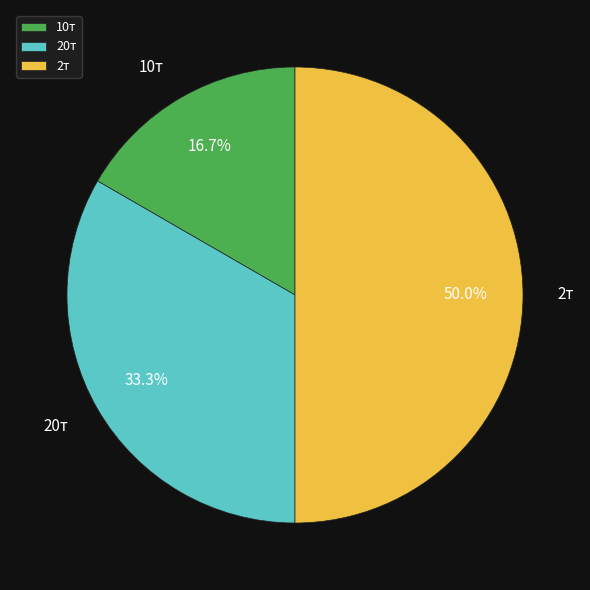

Which has a higher value, 20т or 2т?

2т